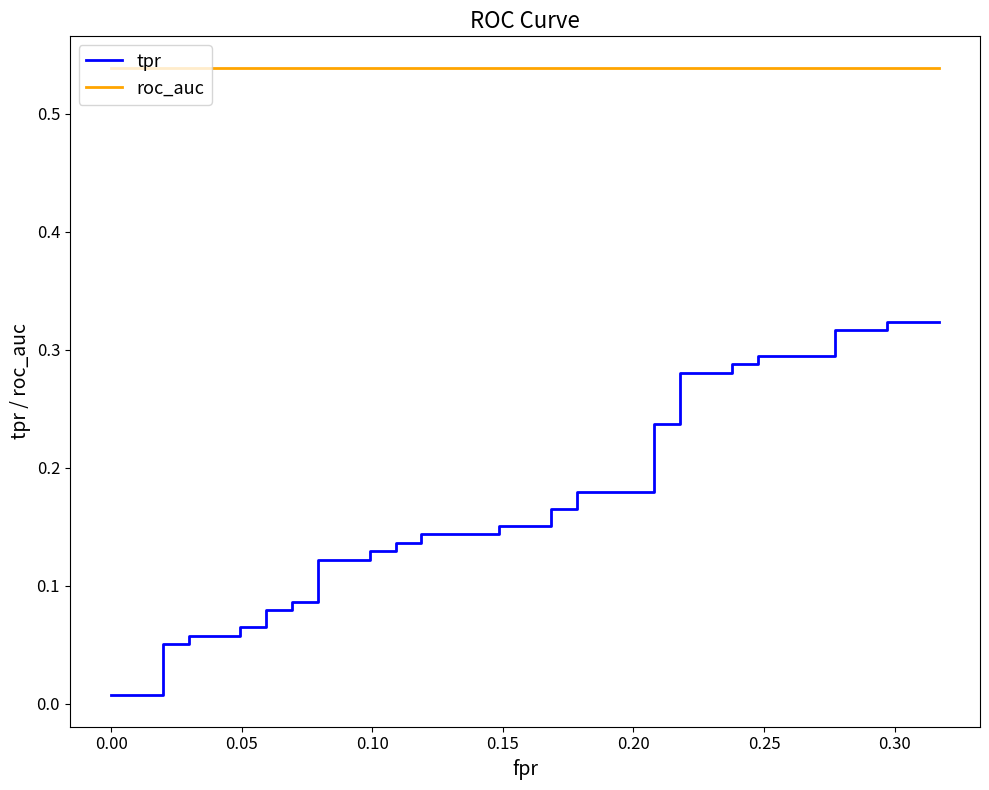

Reading left to right, extract all data points from this chart.

tpr: 0.0	0.0	0.1	0.1	0.1	0.1	0.1	0.1	0.1	0.1	0.1	0.1	0.1	0.1	0.1	0.1	0.1	0.1	0.1	0.1	0.2	0.2	0.2	0.2	0.2	0.2	0.2	0.2	0.3	0.3	0.3	0.3	0.3	0.3	0.3	0.3	0.3	0.3	0.3	0.3
roc_auc: 0.5	0.5	0.5	0.5	0.5	0.5	0.5	0.5	0.5	0.5	0.5	0.5	0.5	0.5	0.5	0.5	0.5	0.5	0.5	0.5	0.5	0.5	0.5	0.5	0.5	0.5	0.5	0.5	0.5	0.5	0.5	0.5	0.5	0.5	0.5	0.5	0.5	0.5	0.5	0.5